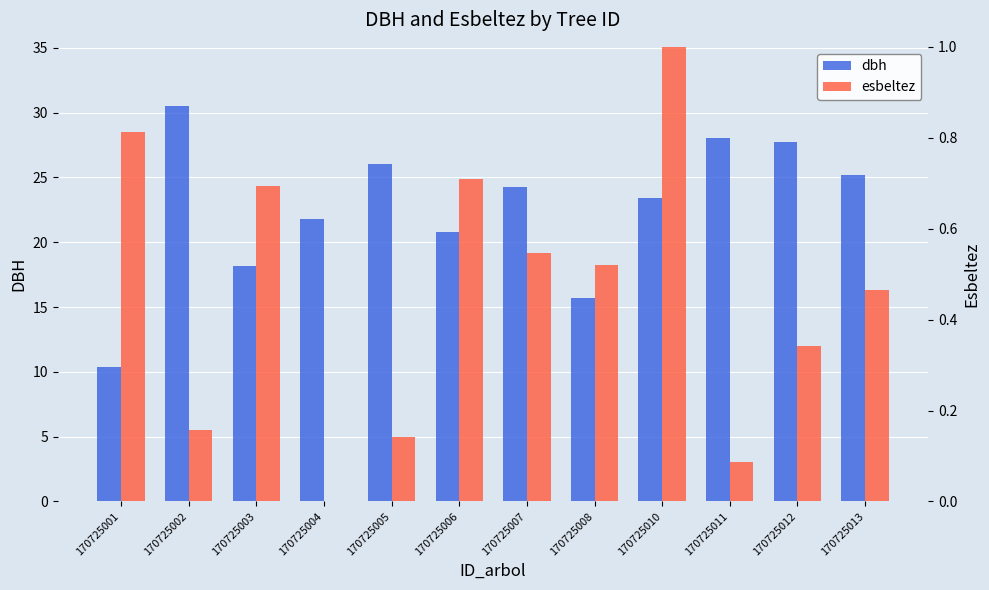

Is it true that dbh equals 50.7 at 170725002?

False